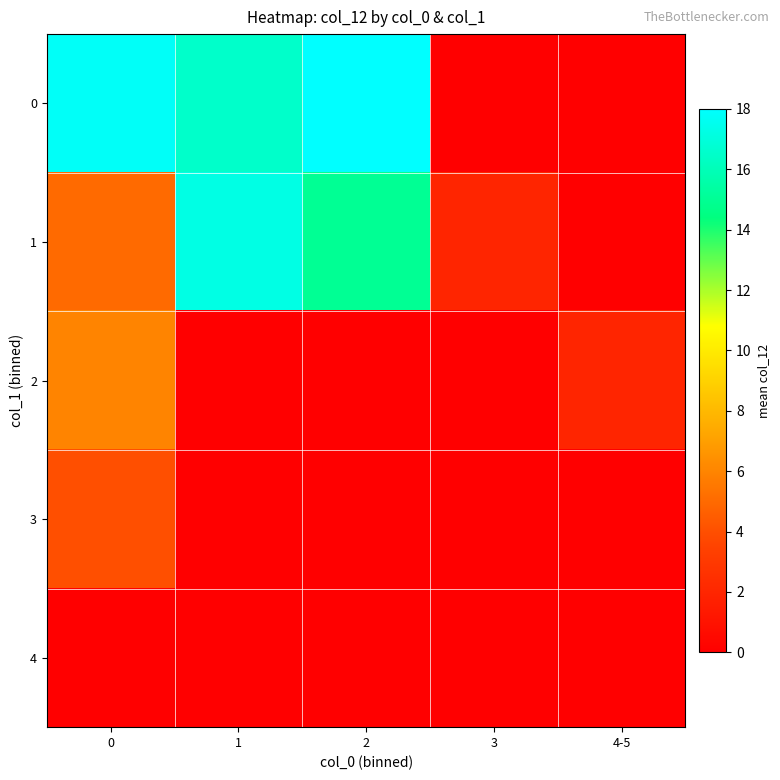

What is the average value of the 1 series?

7.8